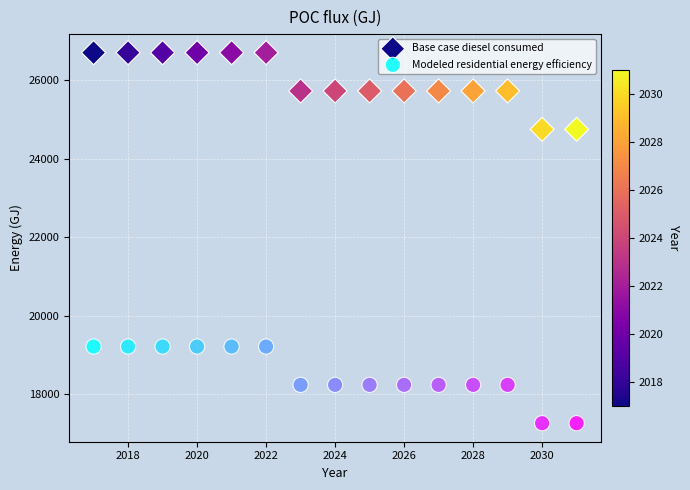

What is the X range (max minus min) for the scatter plot?

14.0